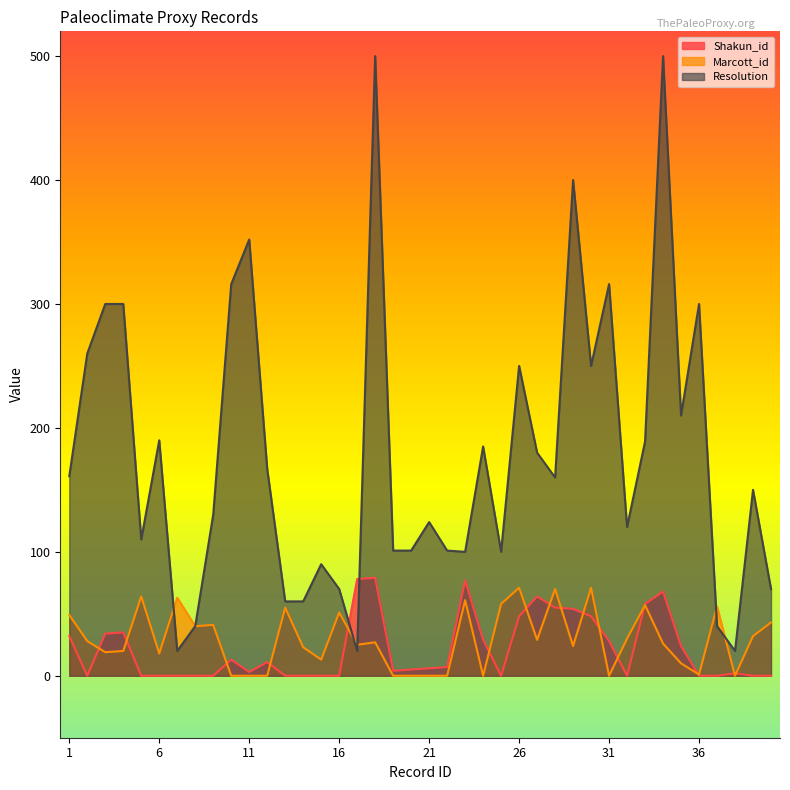

What is the value of the Shakun_id point at the 31st from the left?

28